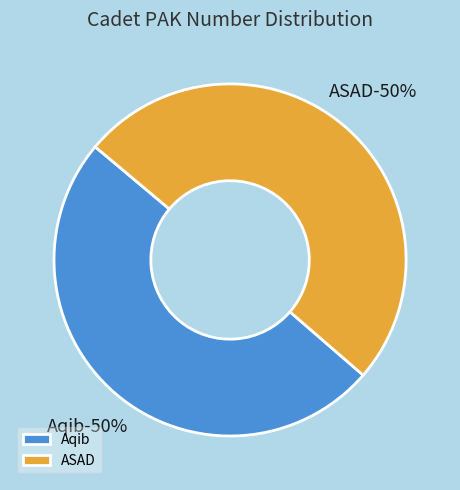

Which slice is the largest?

ASAD